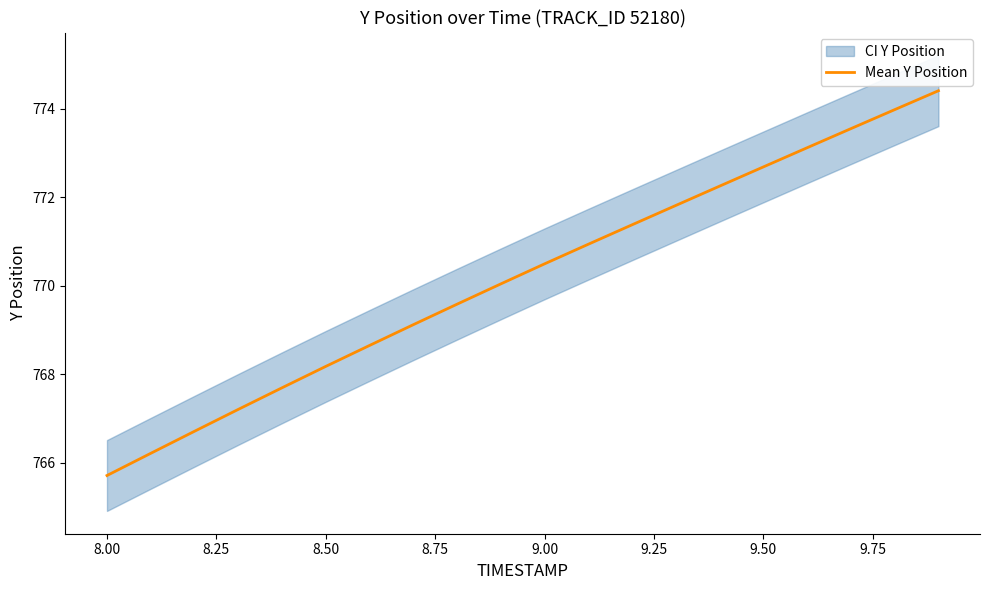

What is the highest value of the Mean Y Position series?

774.4